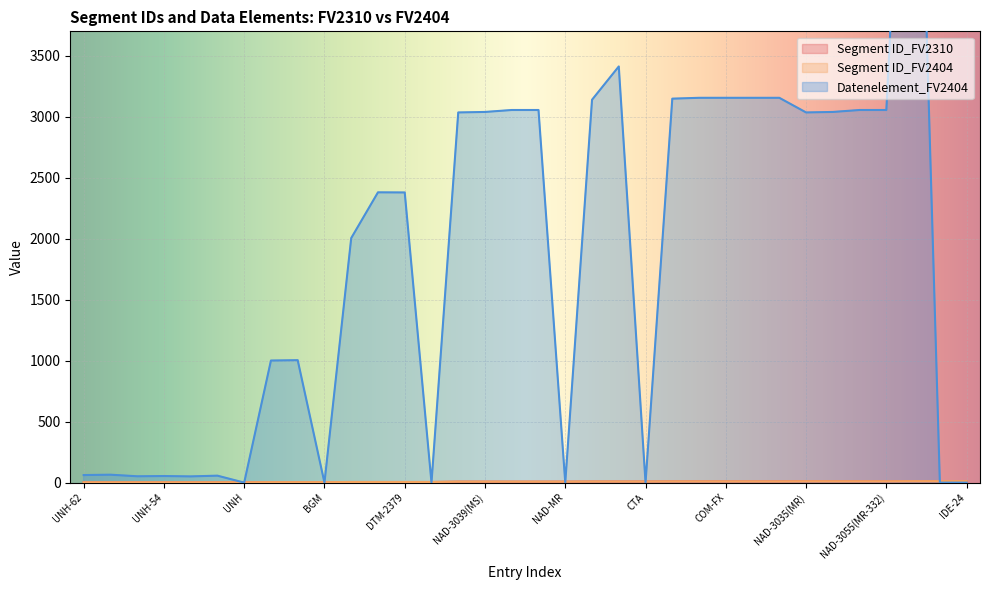

Reading left to right, extract all data points from this chart.

Segment ID_FV2310: 3	3	3	3	3	3	3	4	4	4	5	5	5	5	8	8	8	8	8	9	9	9	10	10	10	10	10	11	11	11	11	12	12	12
Segment ID_FV2404: 3	3	3	3	3	3	3	4	4	4	5	5	5	5	8	8	8	8	8	9	9	9	10	10	10	10	10	11	11	11	11	12	12	12
Datenelement_FV2404: 62	65	52	54	51	57	0	1001	1004	0	2005	2380	2379	0	3035	3039	3055	3055	0	3139	3412	0	3148	3155	3155	3155	3155	3035	3039	3055	3055	7495	0	0